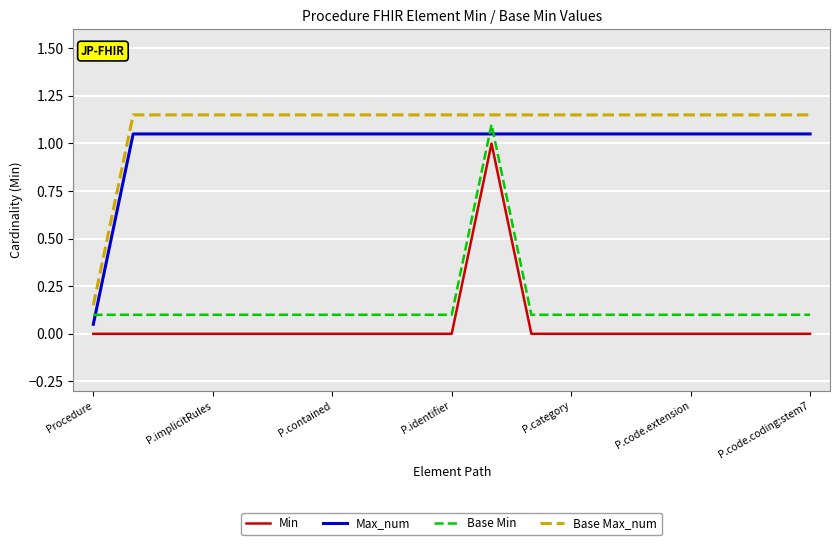

True or false: Min and Max_num intersect in this chart.

False